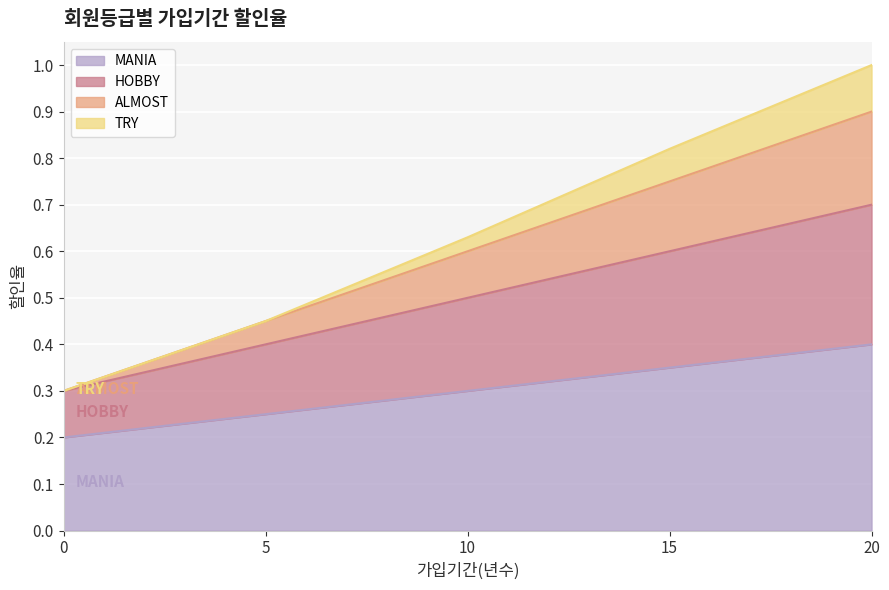

Which series changed the most between 0 and 10?

ALMOST